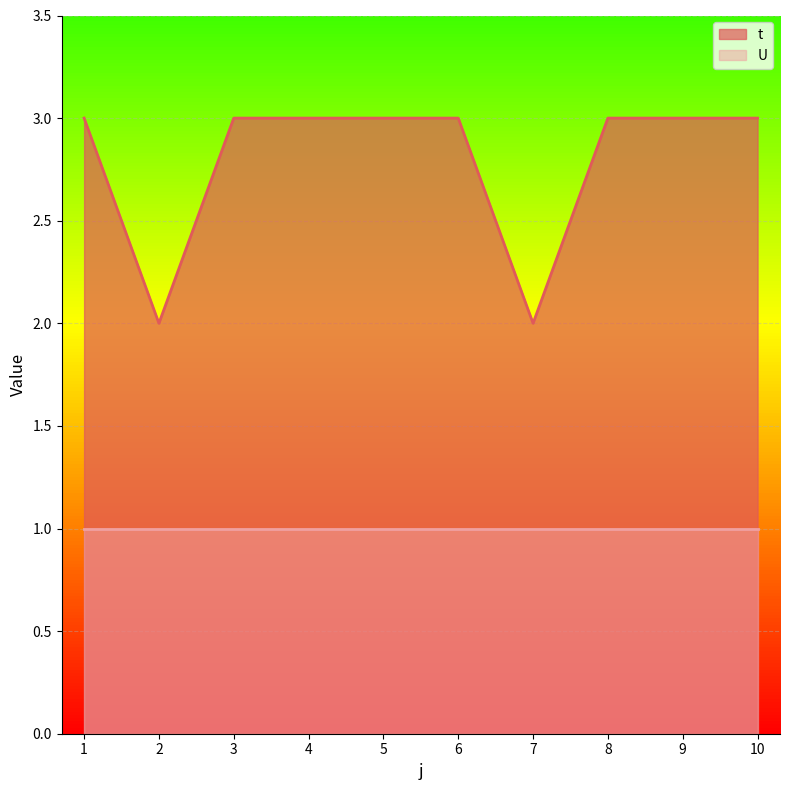

What is the difference between the maximum and minimum values?

1